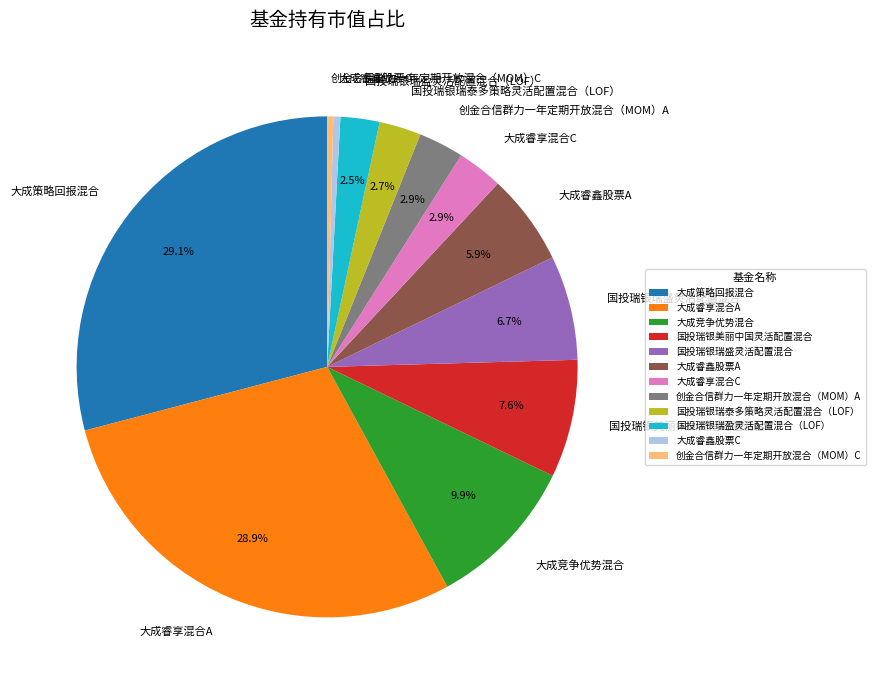

Which has a higher value, 国投瑞银瑞盈灵活配置混合（LOF） or 大成睿享混合A?

大成睿享混合A